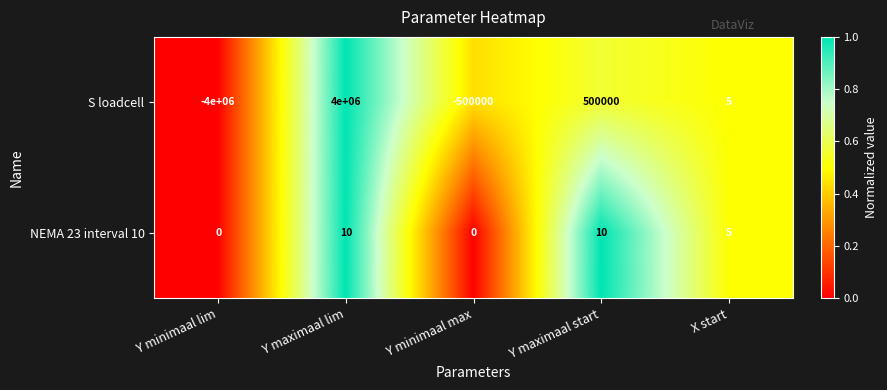

List the series in order of their overall mean, lowest first.

S loadcell, NEMA 23 interval 10